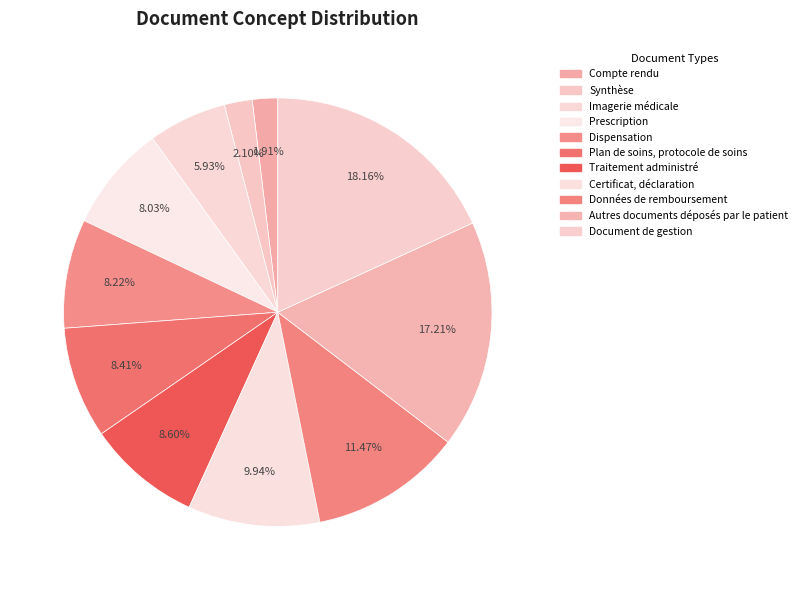

To the nearest percent, what is the difference between the largest and smallest slice percentages?

16%